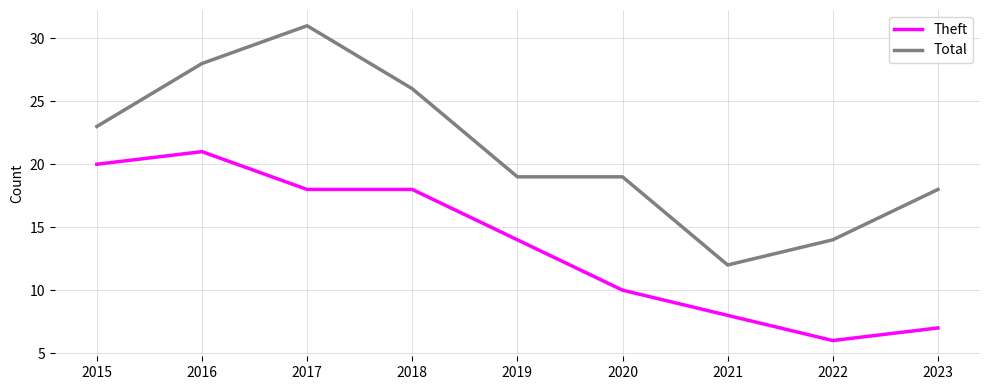

List the series in order of their peak value, highest first.

Total, Theft